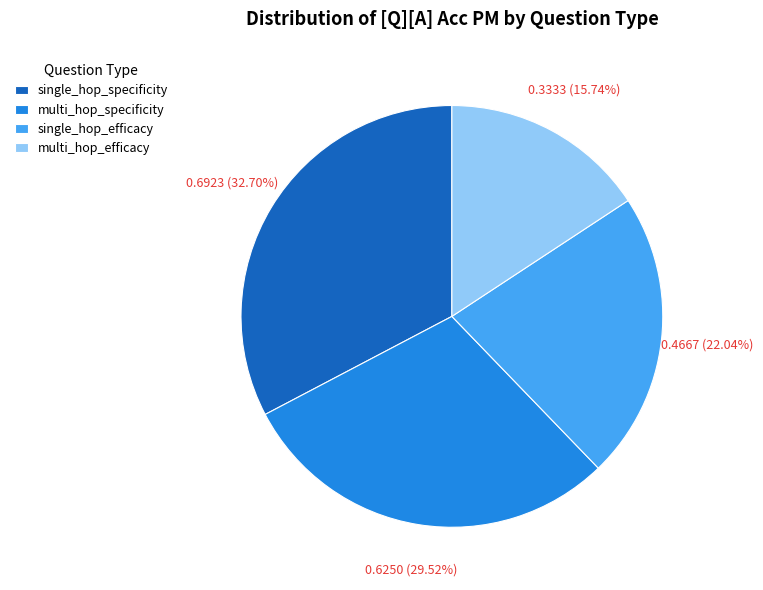

Count the number of slices in the pie.

4